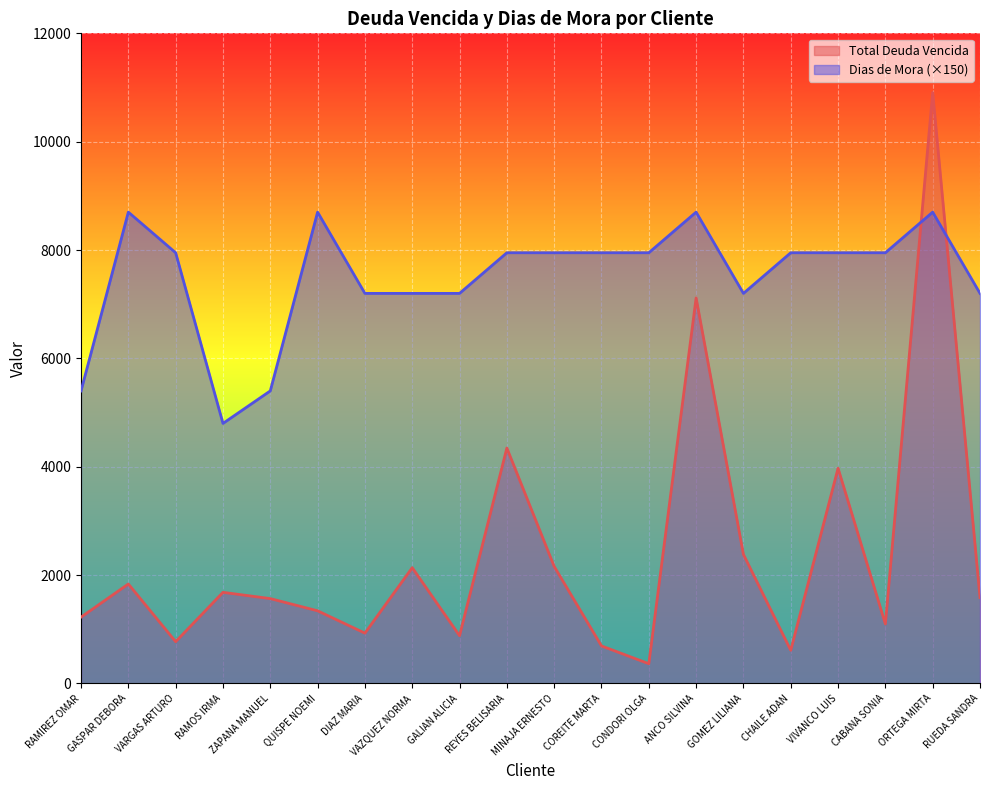

Which has a higher value, CHAILE ADAN or GALIAN ALICIA?

GALIAN ALICIA